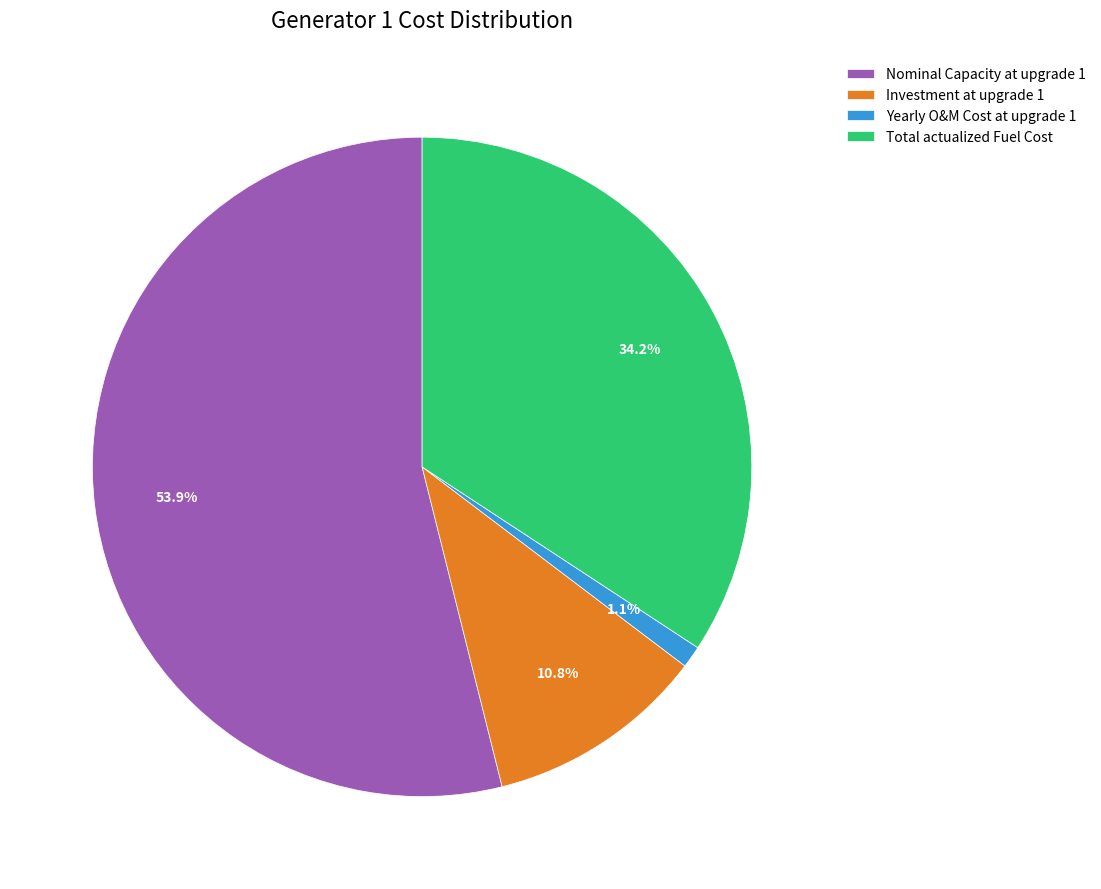

Does any single category account for the majority?

Yes